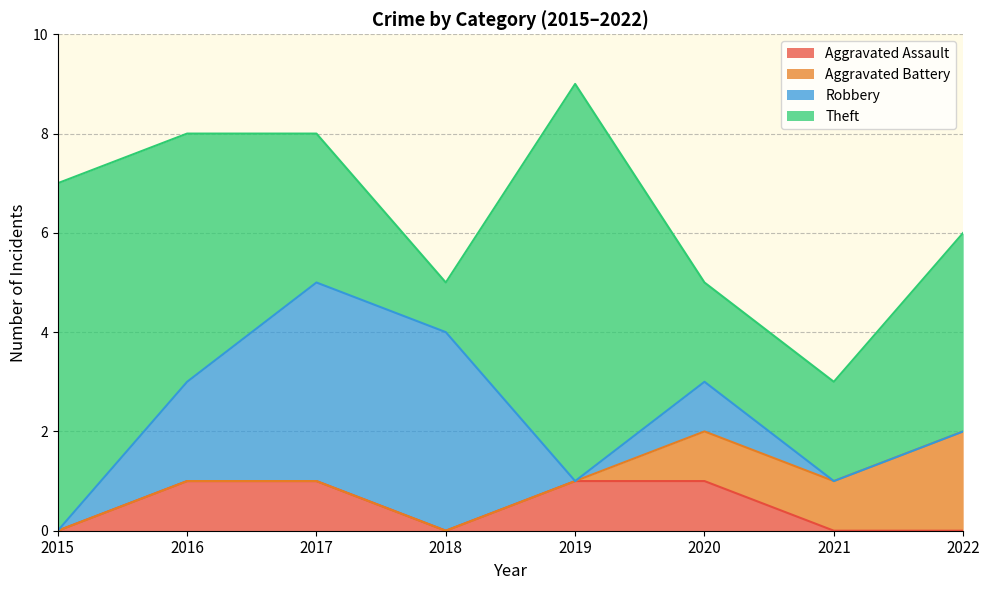

What is the difference between the maximum and minimum values in the Aggravated Battery series?

2